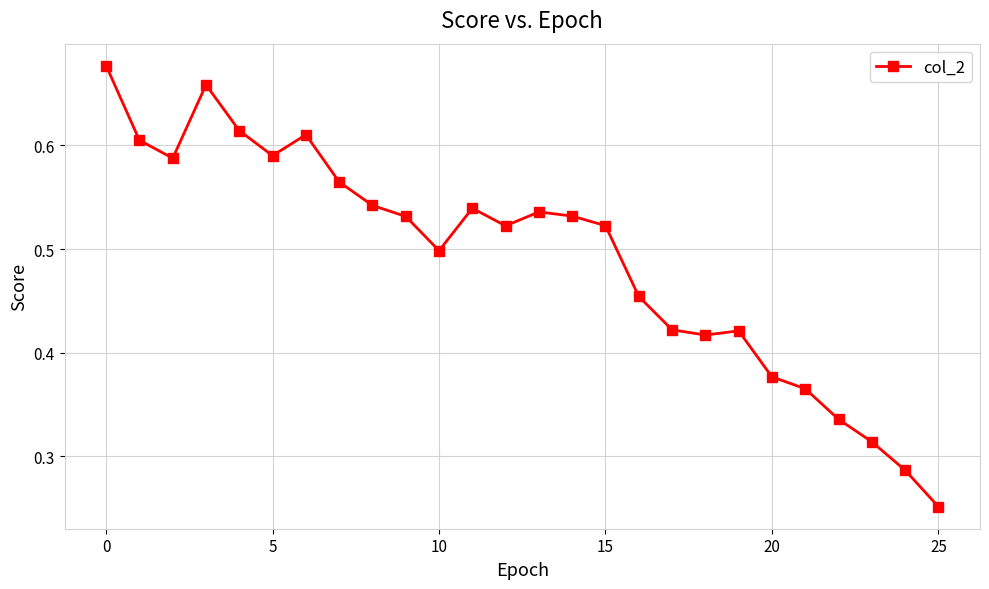

True or false: there are more than 2 points higher than both neighbors.

True